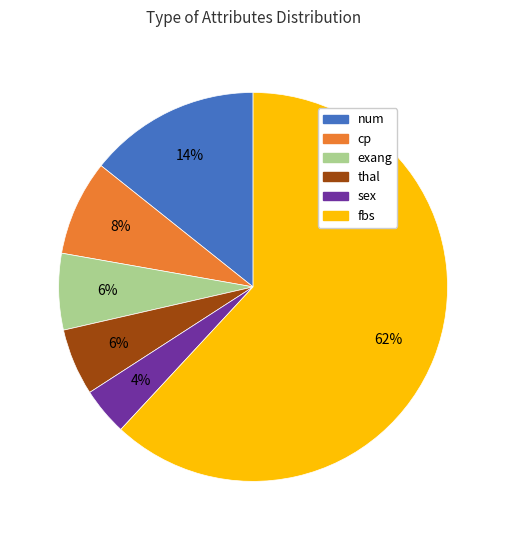

Is there a majority slice in this chart?

Yes